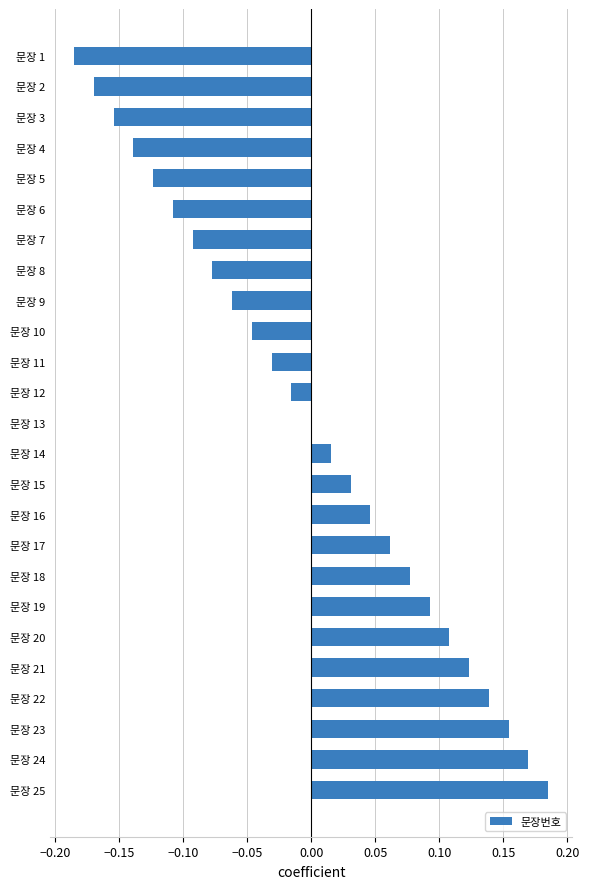

Are the bars grouped side by side (vs. stacked)?

No